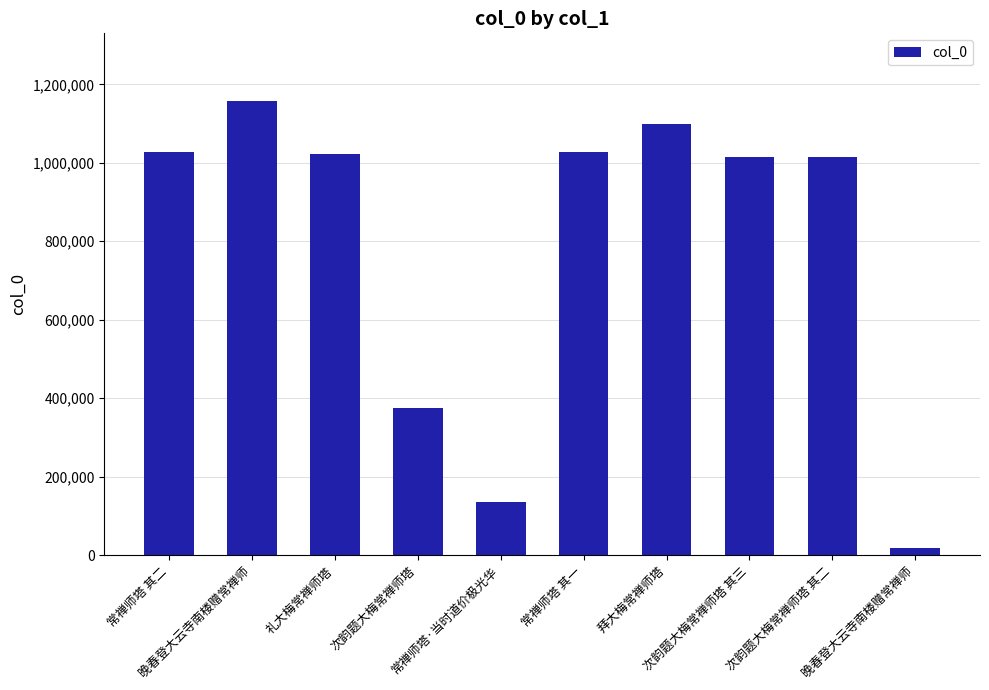

Count the number of data series in this chart.

1